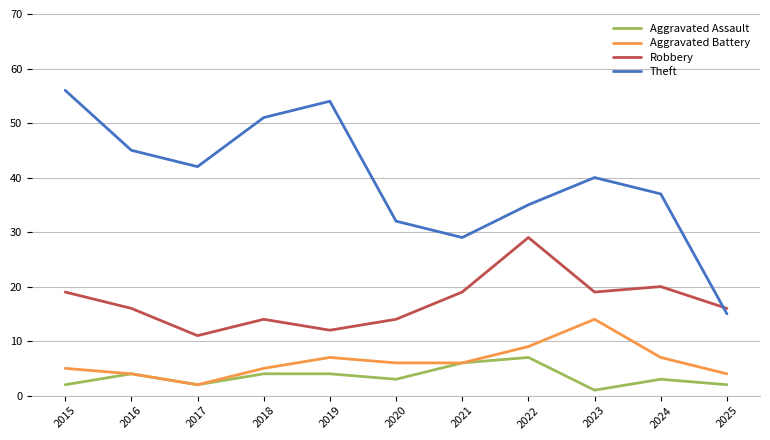

The Aggravated Battery series shows 4 at 2016. True or false?

True